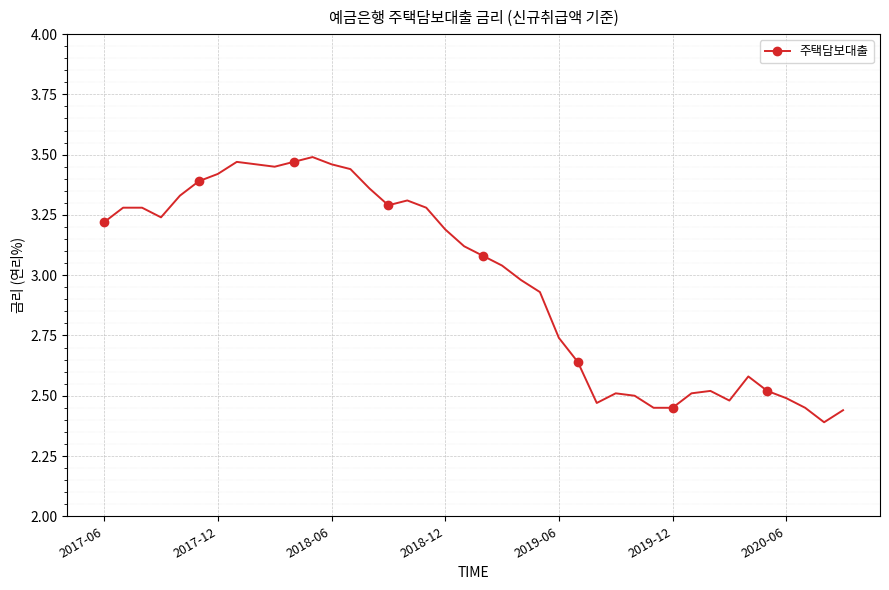

True or false: there are more than 0 points higher than both neighbors.

True